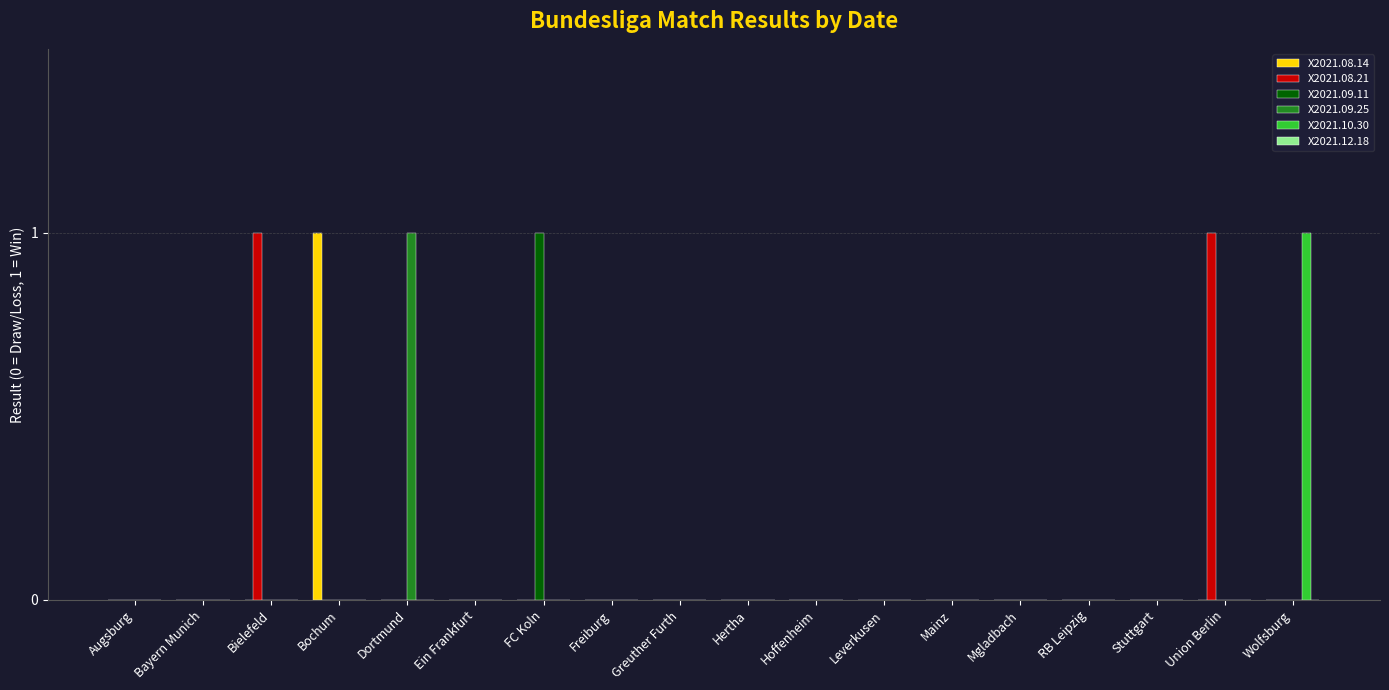

The X2021.09.25 series shows 1 at Wolfsburg. True or false?

False